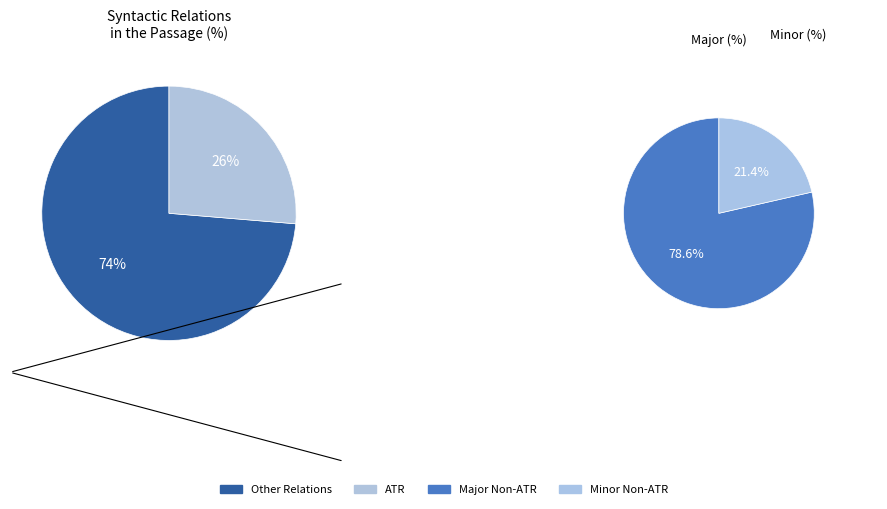

To the nearest percent, what percentage of the pie is ATR?

26%